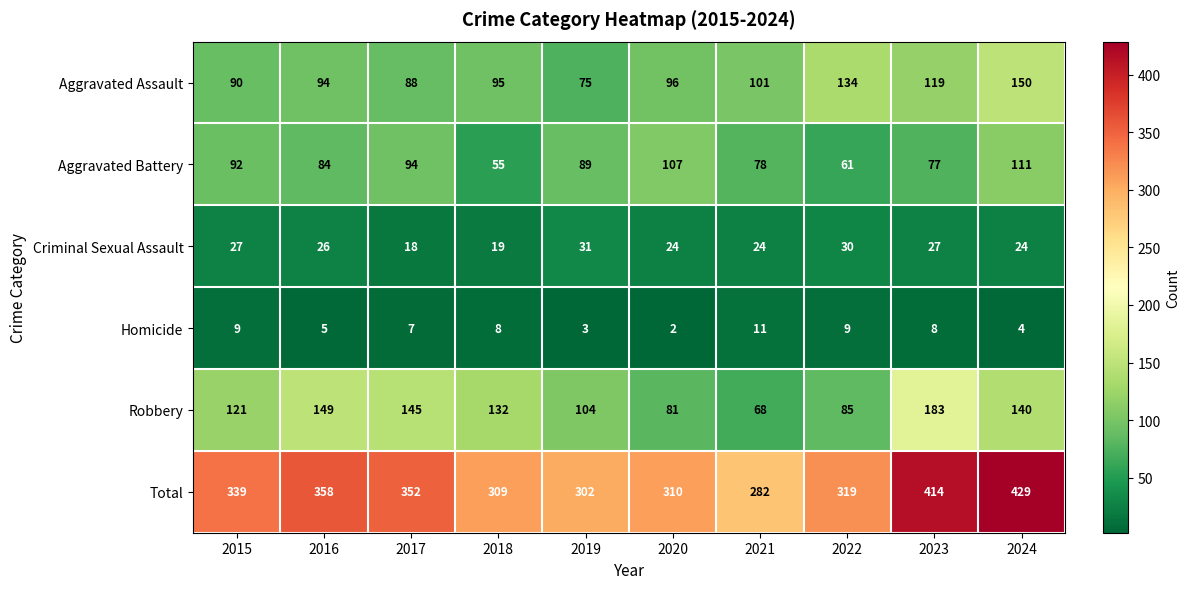

Is it true that Aggravated Assault equals 167 at 2020?

False